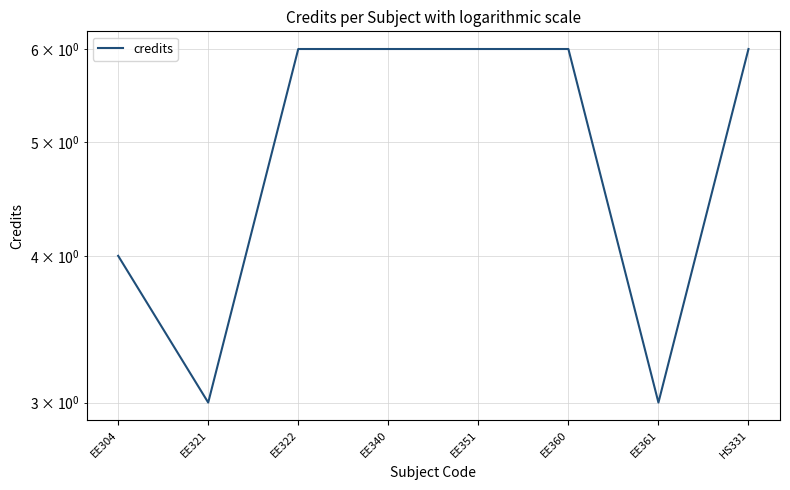

Read the value at EE361.

3